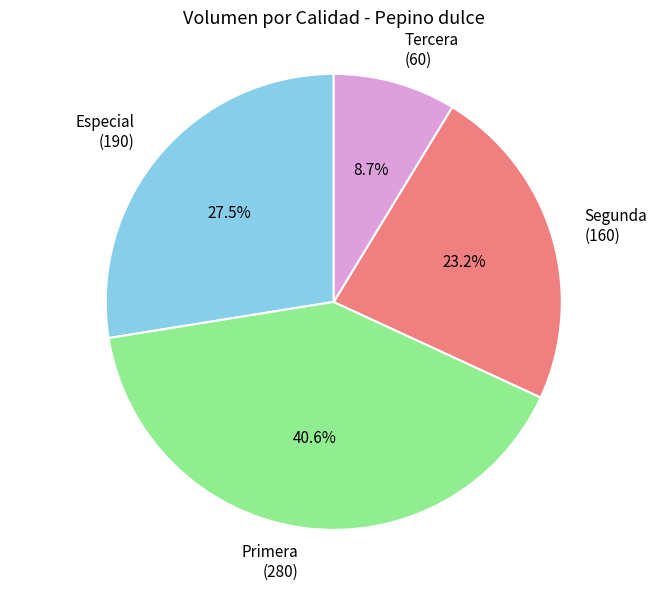

Does any single category account for the majority?

No